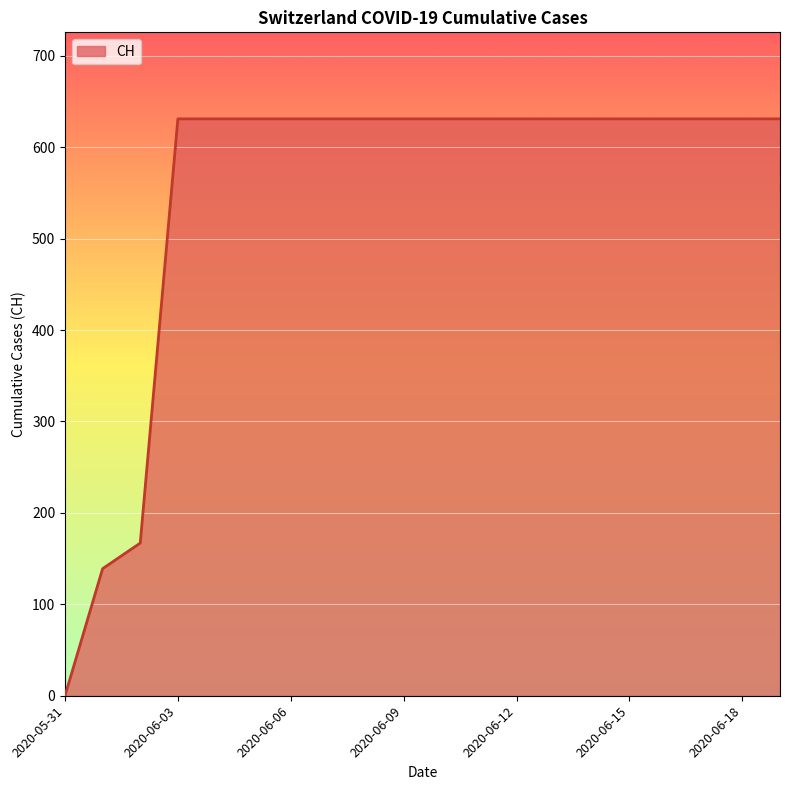

What is the difference between the maximum and minimum values?

631